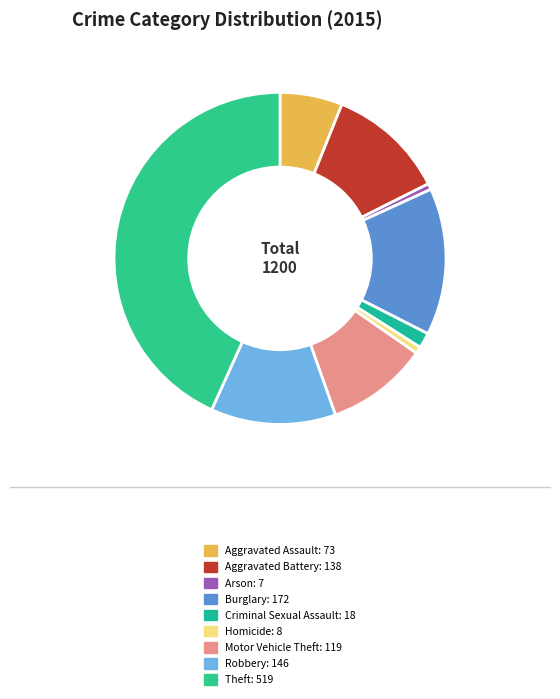

How many slices are in this pie chart?

9